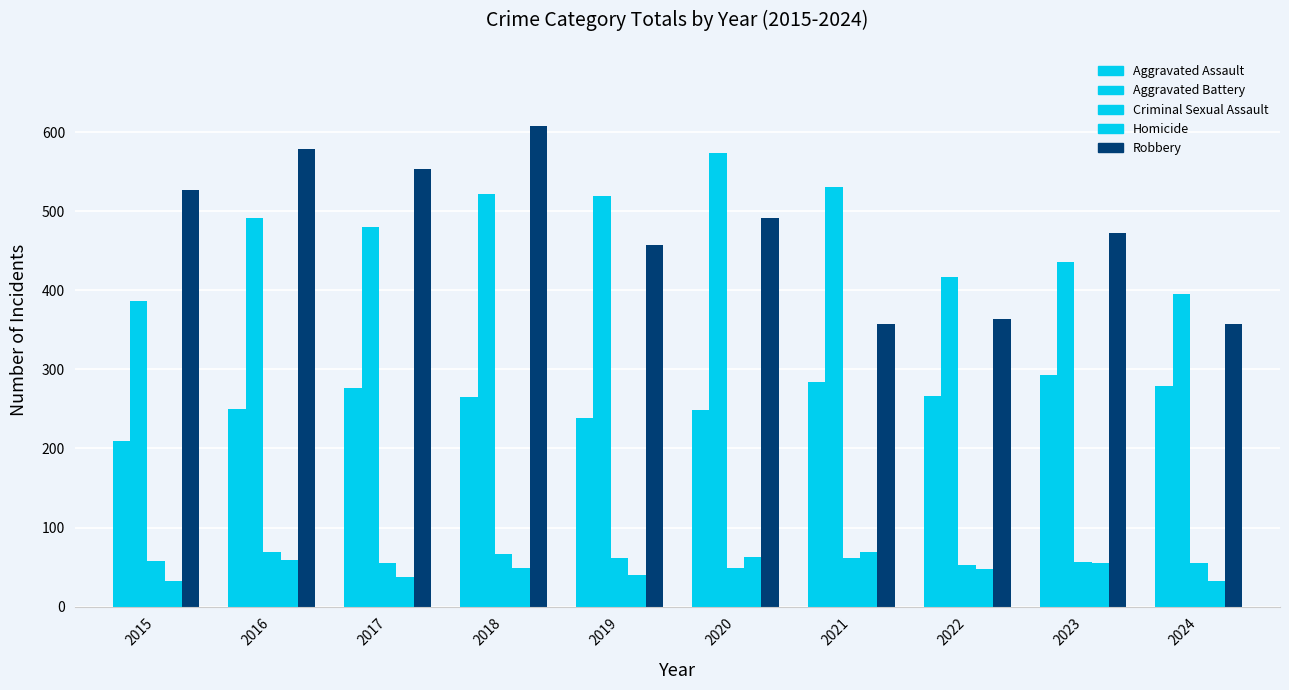

The Aggravated Assault series shows 210 at 2015. True or false?

True